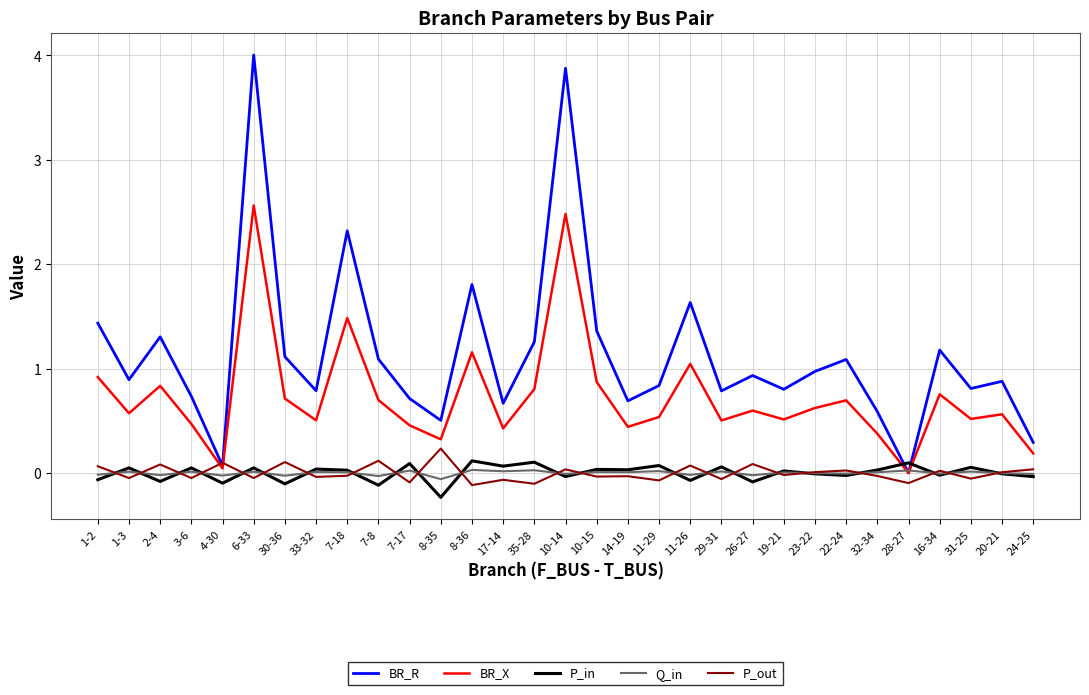

Which series has the largest range (max minus min)?

BR_R